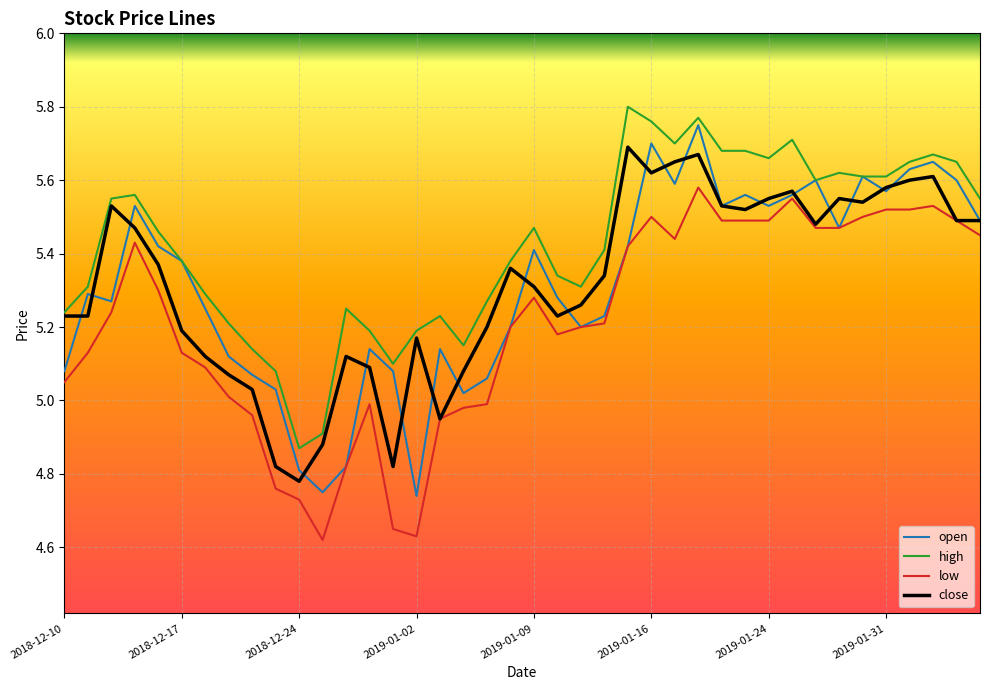

What is the label of the 13th point from the right?

2019-01-18